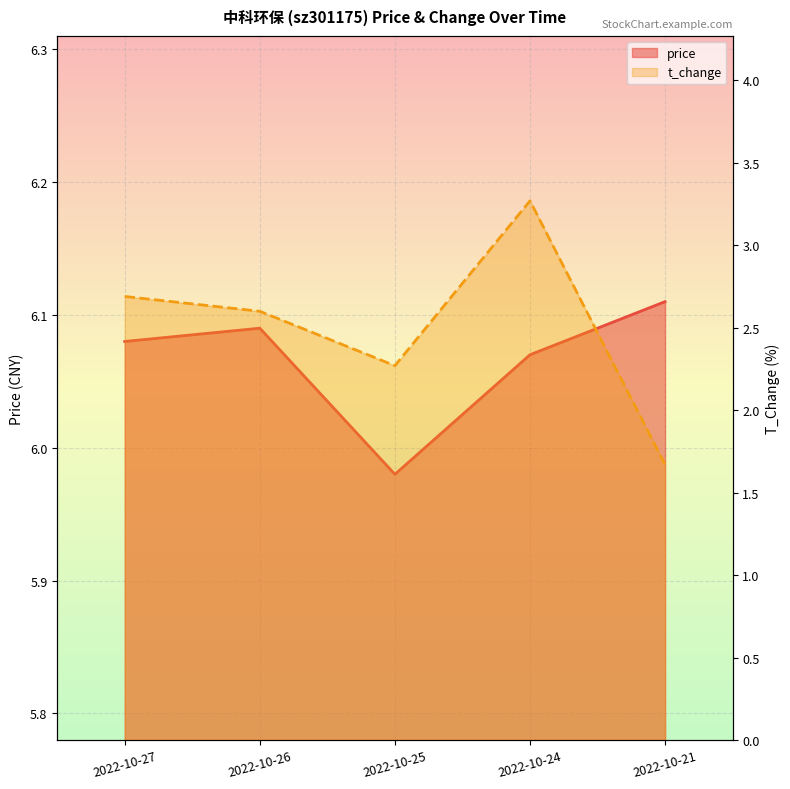

Rank the categories by t_change value from highest to lowest.

2022-10-24, 2022-10-27, 2022-10-26, 2022-10-25, 2022-10-21